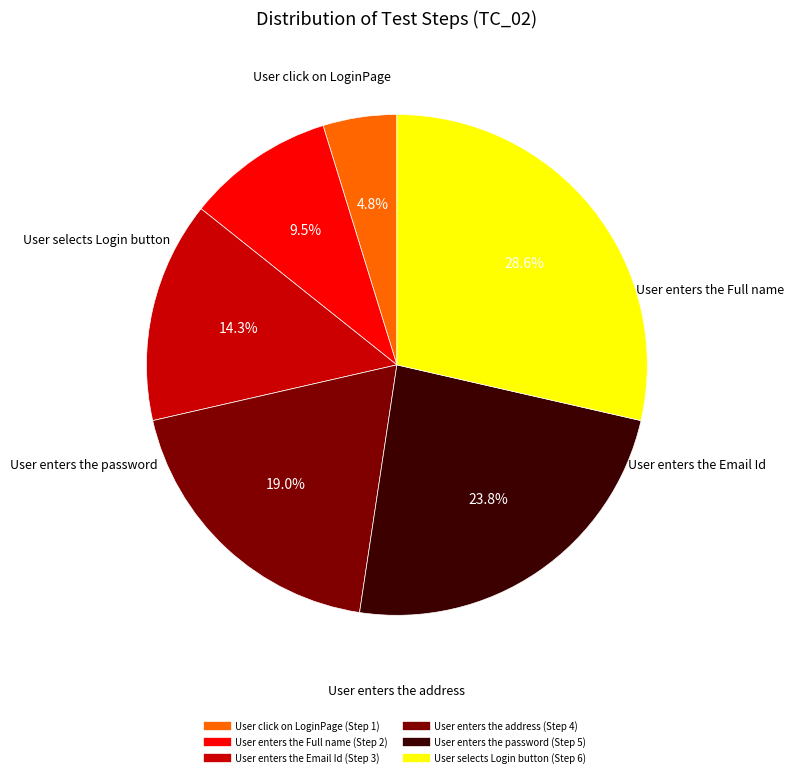

Combined, what portion of the pie is User selects Login button and User enters the Full name?

38.1%